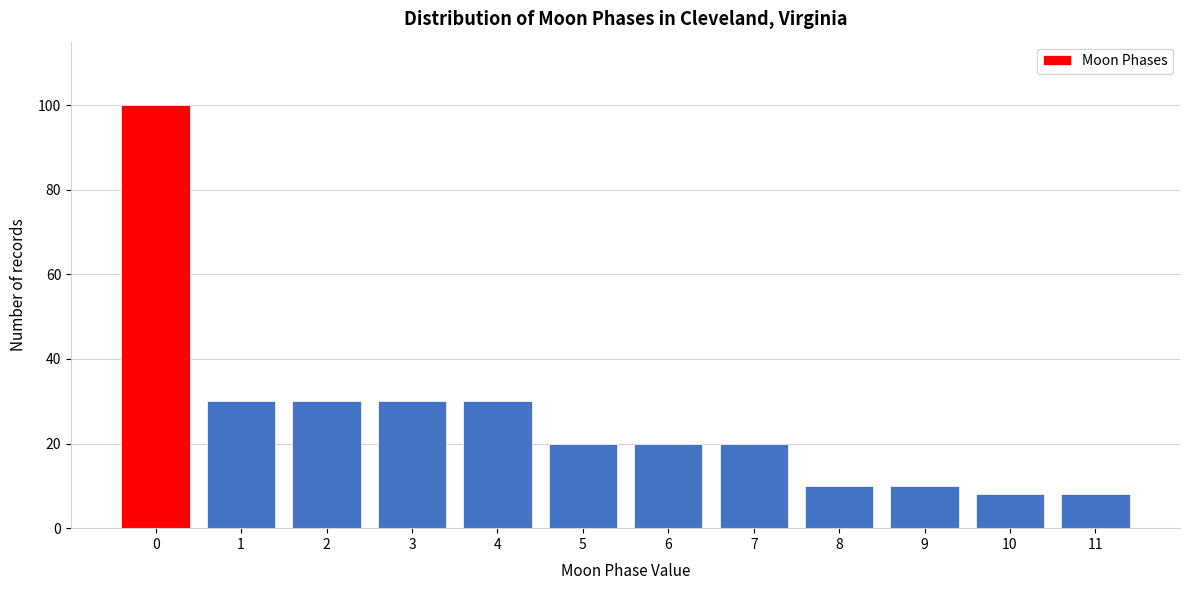

Reading left to right, extract all data points from this chart.

100	30	30	30	30	20	20	20	10	10	8	8